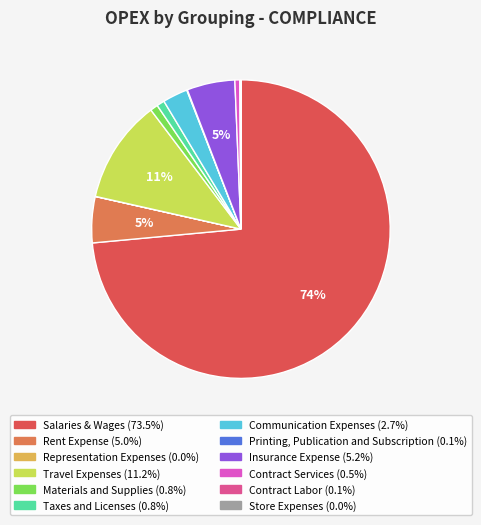

Which category has the biggest portion of the pie?

Salaries & Wages